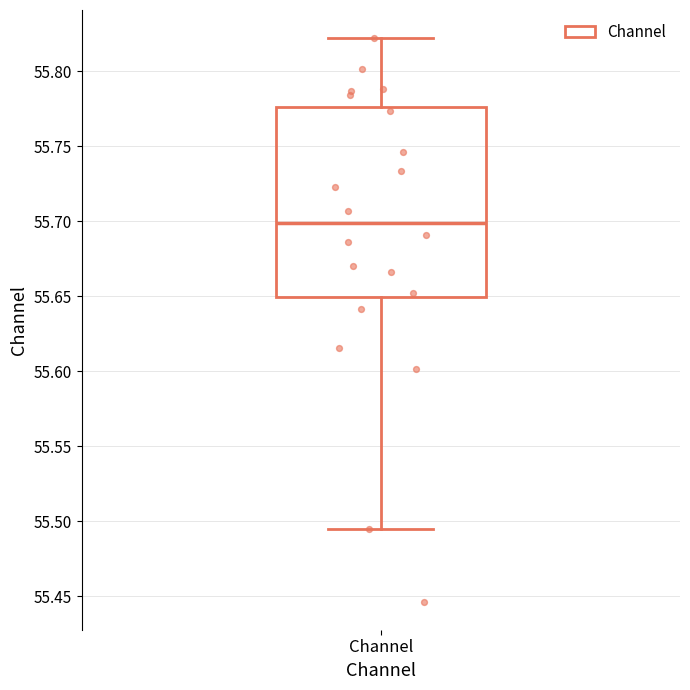

Transcribe this box plot: give where the median line is, the range the box spans, and where the two whiskers end, as read against the y-axis. The values are not printed on the chart, so give them approximately, as read against the axis.

median 55.700, box 55.650 to 55.775, whiskers 55.495 to 55.820